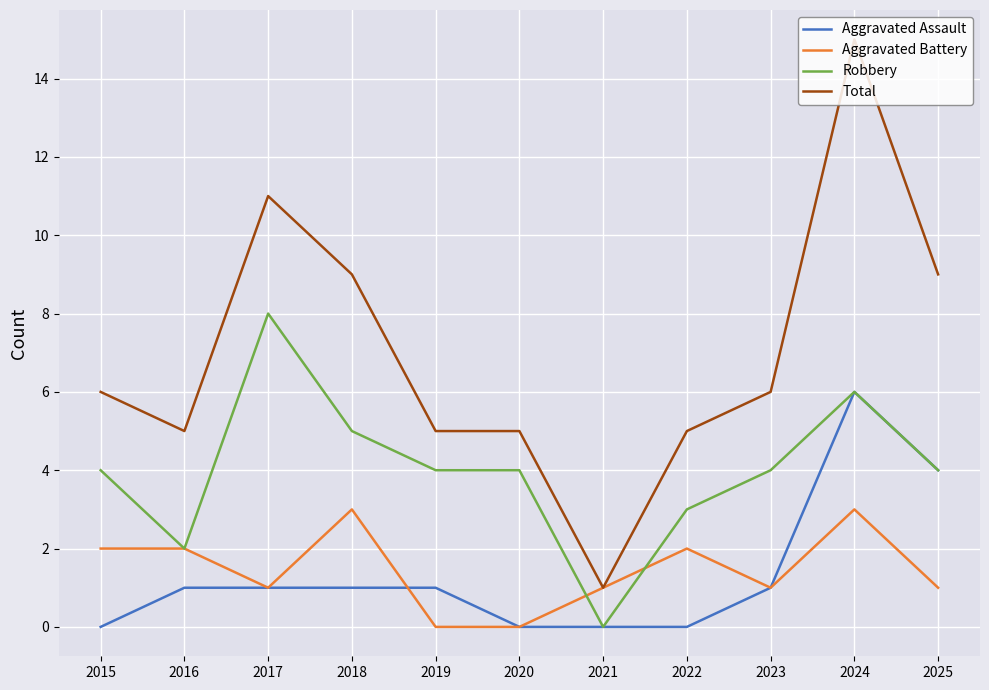

Count the Aggravated Assault values in the range 0 to 1.

9